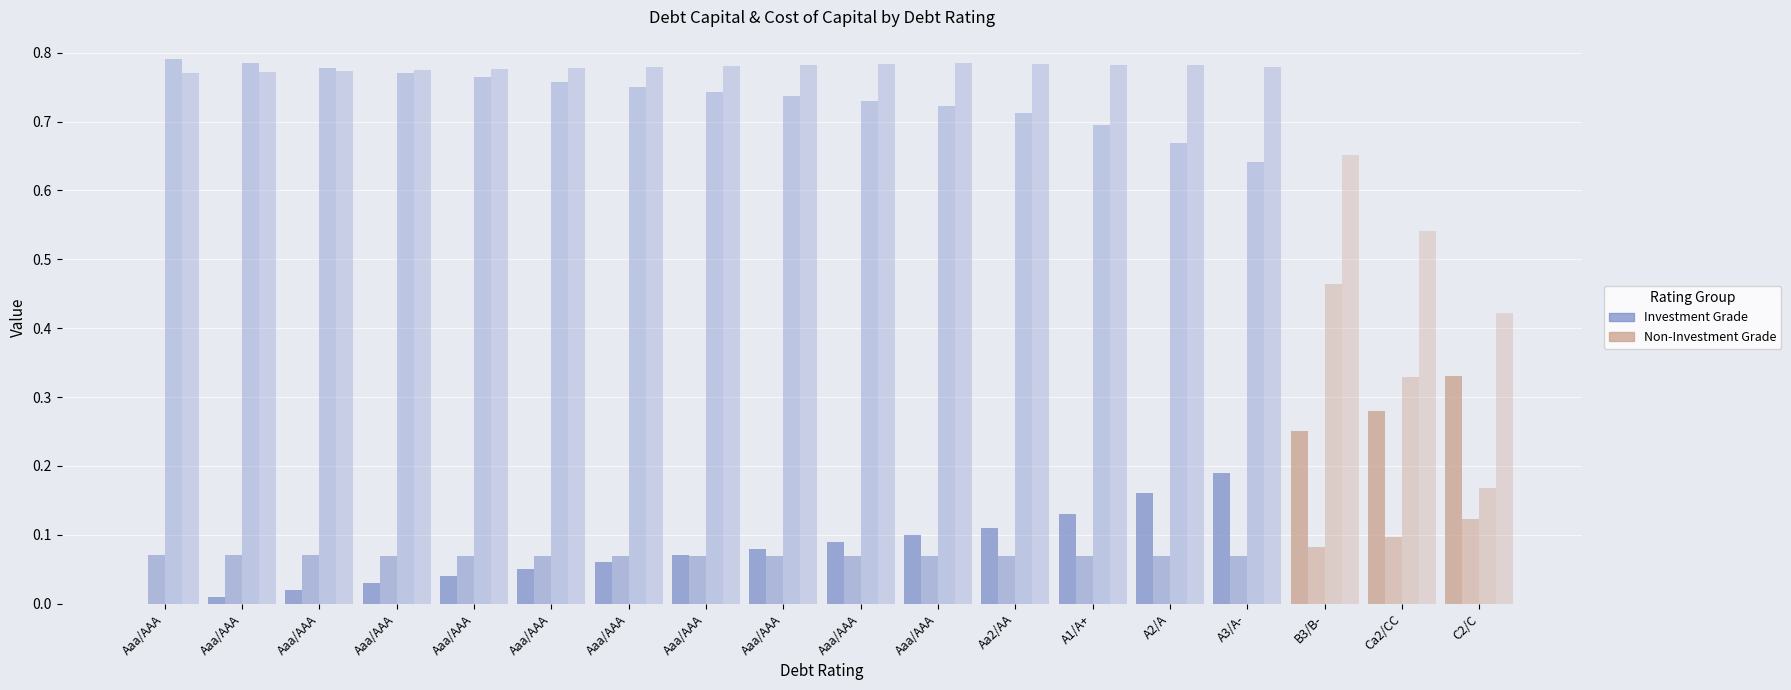

Reading left to right, what are all the values shown in this chart?

debt_capital: 0.0	0.0	0.0	0.0	0.0	0.1	0.1	0.1	0.1	0.1	0.1	0.1	0.1	0.2	0.2	0.2	0.3	0.3
cost_capital: 0.1	0.1	0.1	0.1	0.1	0.1	0.1	0.1	0.1	0.1	0.1	0.1	0.1	0.1	0.1	0.1	0.1	0.1
equity_value (÷50): 0.8	0.8	0.8	0.8	0.8	0.8	0.8	0.7	0.7	0.7	0.7	0.7	0.7	0.7	0.6	0.5	0.3	0.2
enterprise_value (÷50): 0.8	0.8	0.8	0.8	0.8	0.8	0.8	0.8	0.8	0.8	0.8	0.8	0.8	0.8	0.8	0.7	0.5	0.4